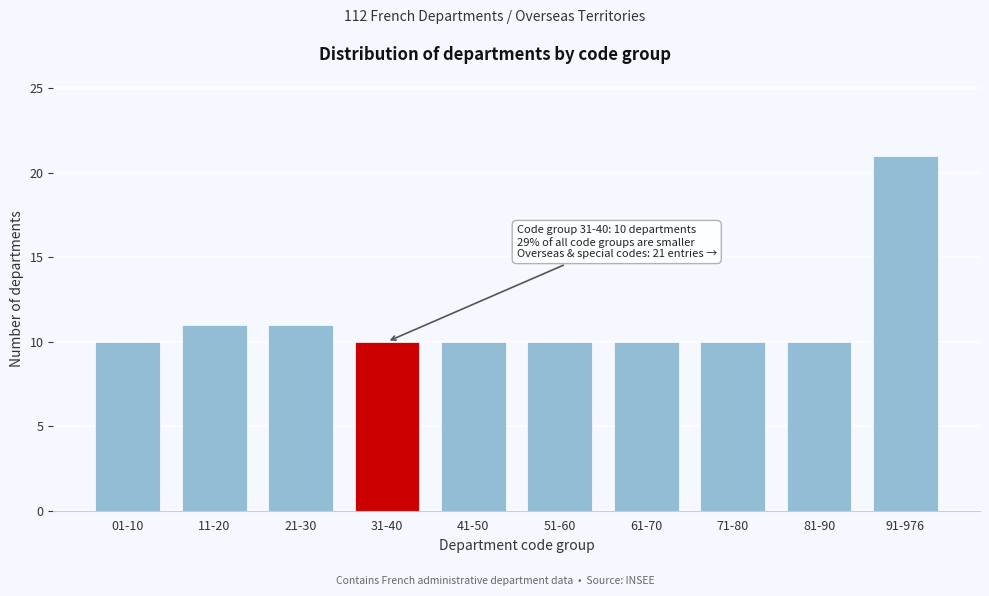

Reading left to right, transcribe all the data shown in this chart.

10	11	11	10	10	10	10	10	10	21